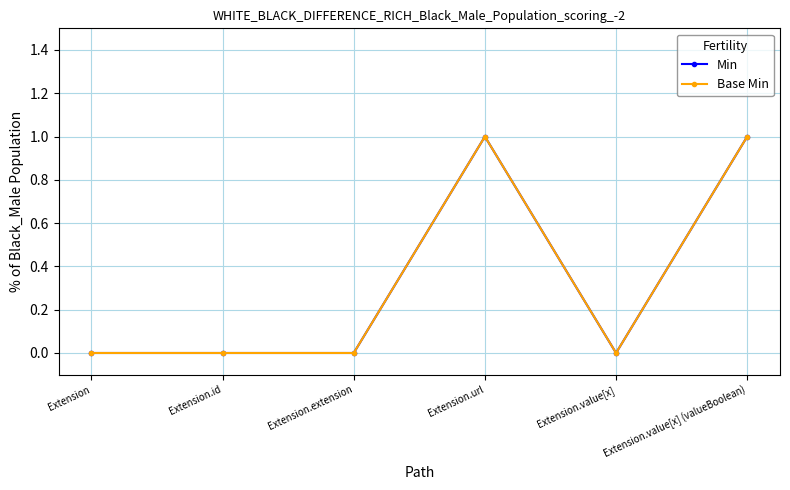

How many interior local valleys does the Base Min series have?

1